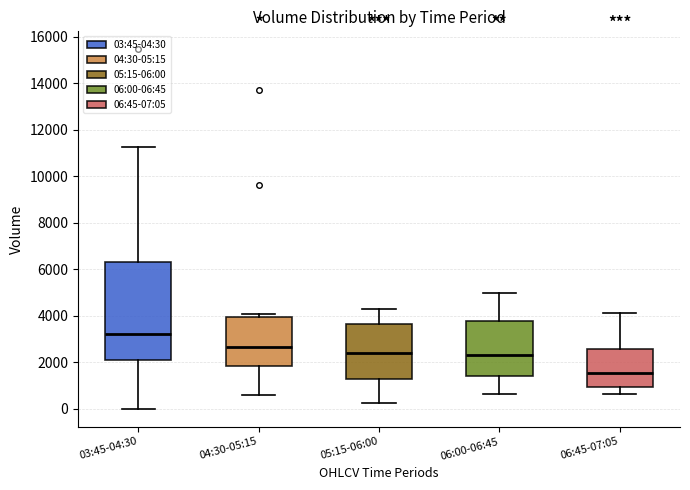

Comparing the boxes themselves (not the whiskers), which one is the tallest?

03:45-04:30